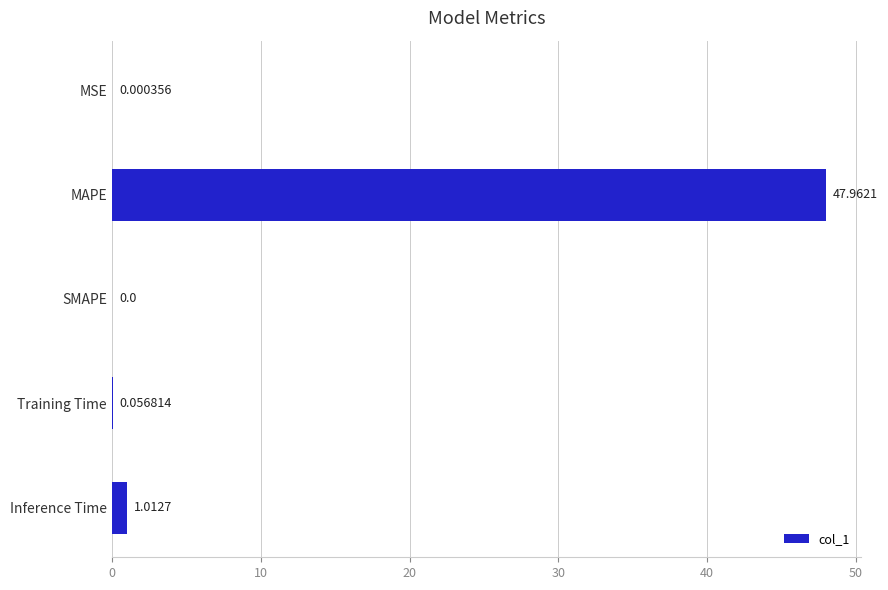

Which has a higher value, Inference Time or SMAPE?

Inference Time